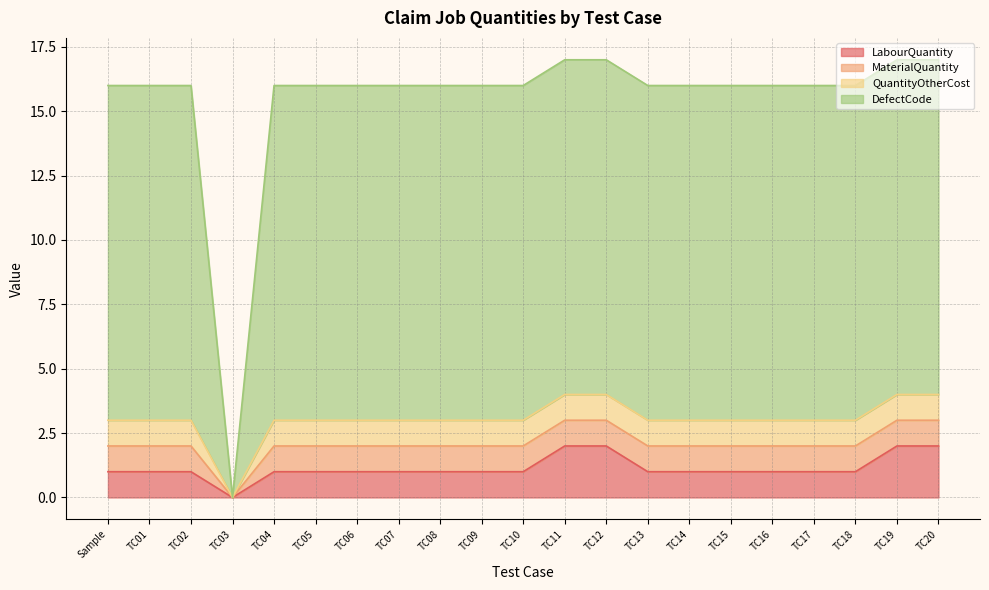

True or false: LabourQuantity and MaterialQuantity cross at least once.

False